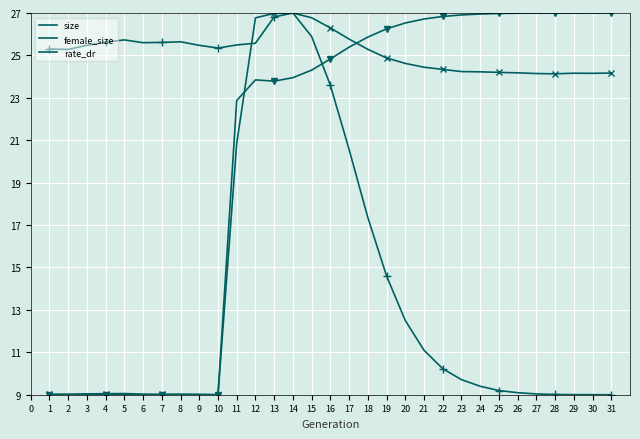

How many times do rate_dr and female_size cross each other?

1